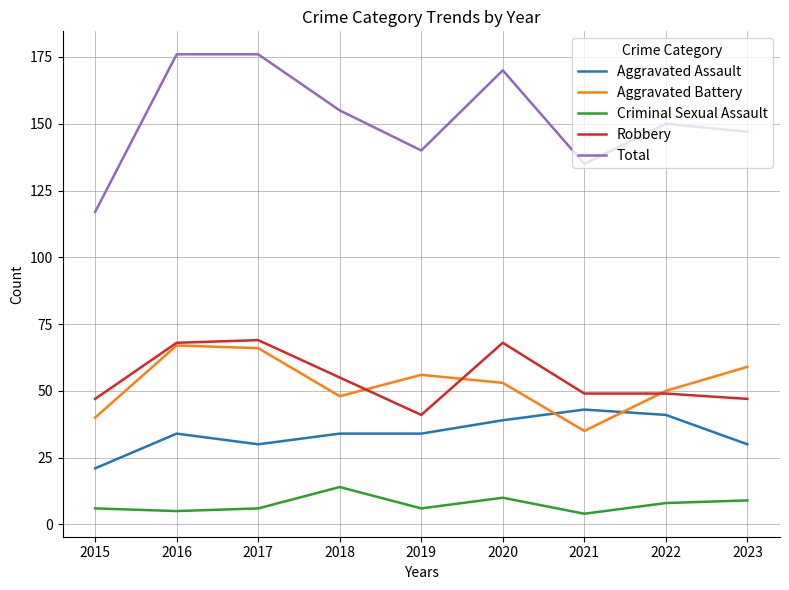

Does the chart display data point markers on the line(s)?

No